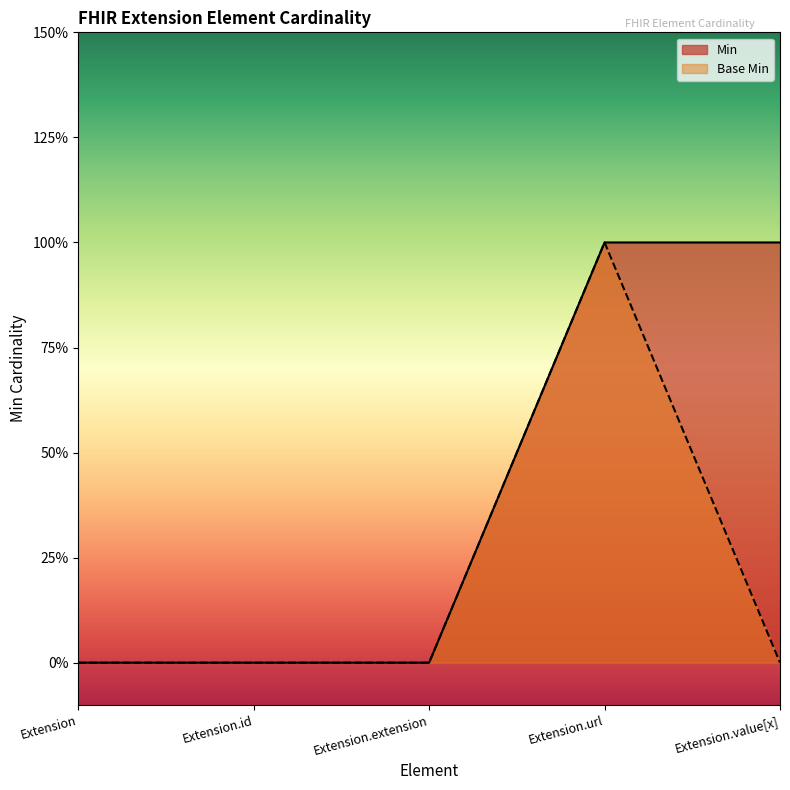

What is the label of the 3rd point from the left?

Extension.extension